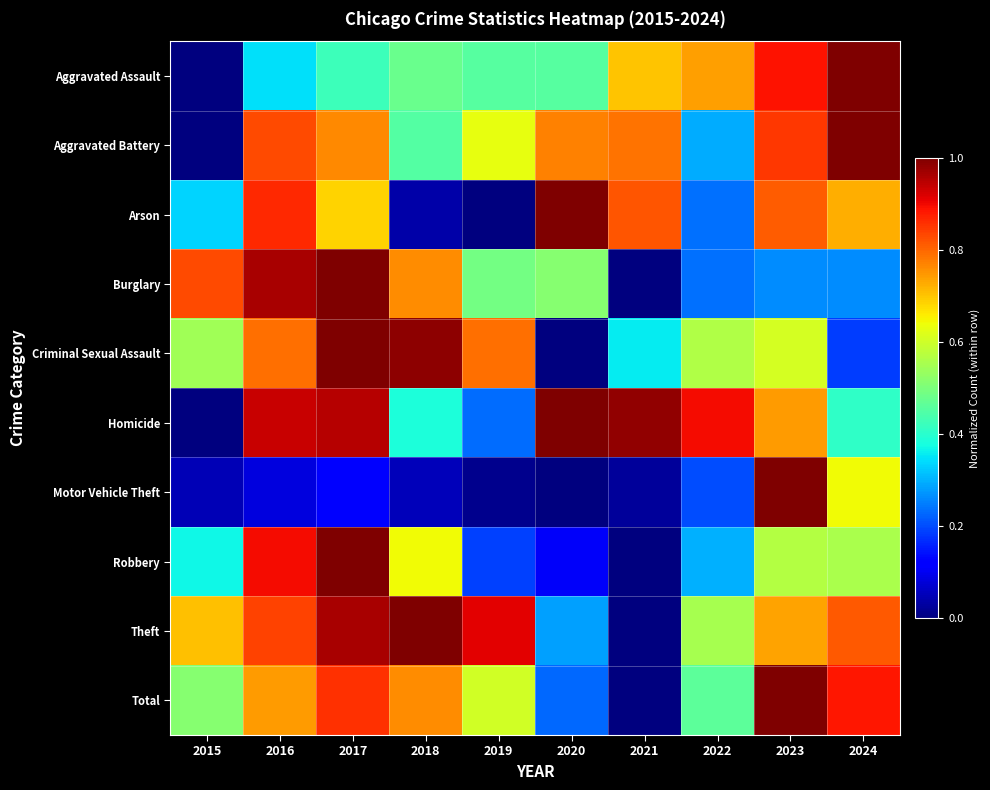

At which category is the sum across all series the highest?

2017